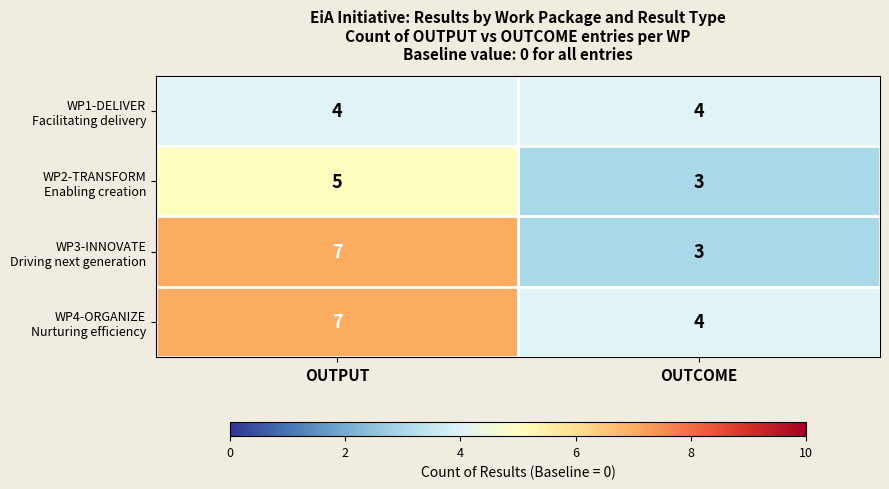

What is the total value across all series at OUTCOME?

14